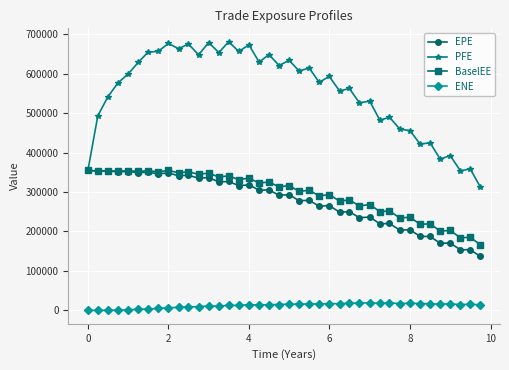

Which series has the widest spread of values?

PFE